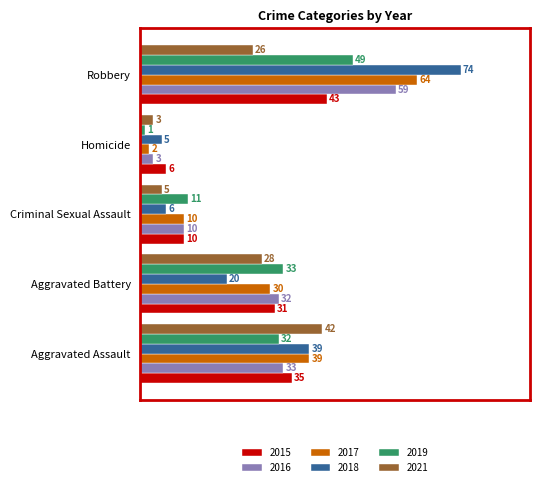

What is the difference between the 2016 values at Criminal Sexual Assault and Aggravated Assault?

23